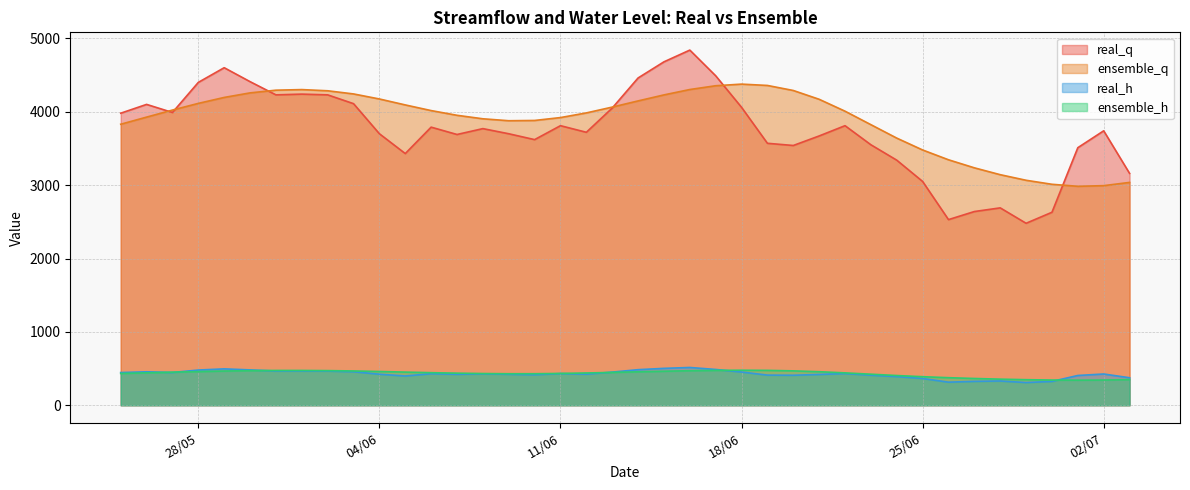

What is the difference between the highest and lowest values at 04/06?

3750.8